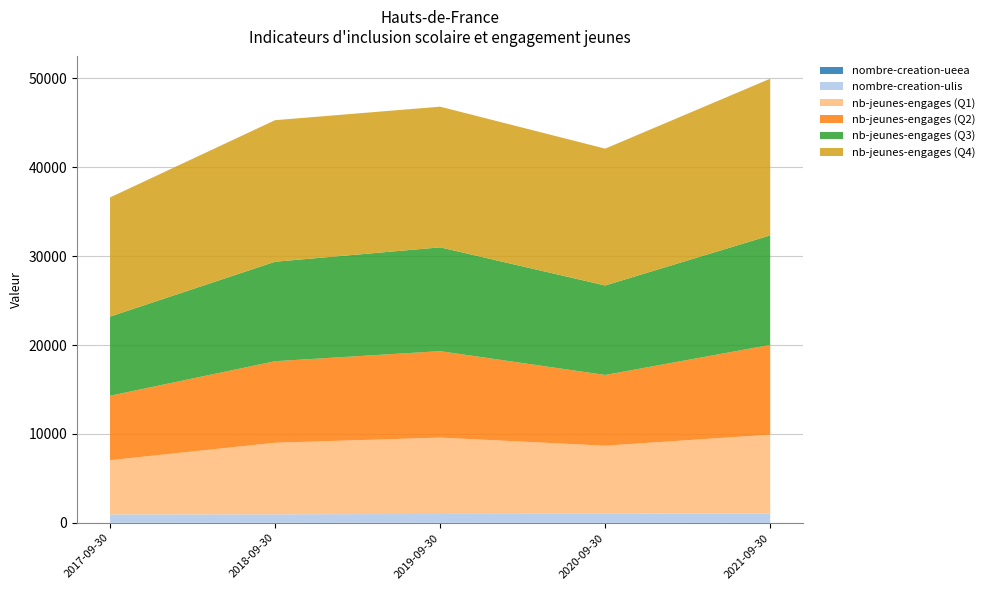

Reading right to left, transcribe all the data shown in this chart.

nombre-creation-ueea: 2021-09-30=21	2020-09-30=16	2019-09-30=11	2018-09-30=6	2017-09-30=5
nombre-creation-ulis: 2021-09-30=1030	2020-09-30=1005	2019-09-30=986	2018-09-30=949	2017-09-30=938
nb-jeunes-engages (Q1): 2021-09-30=8872	2020-09-30=7656	2019-09-30=8592	2018-09-30=8056	2017-09-30=6106
nb-jeunes-engages (Q2): 2021-09-30=10097	2020-09-30=7961	2019-09-30=9728	2018-09-30=9176	2017-09-30=7248
nb-jeunes-engages (Q3): 2021-09-30=12323	2020-09-30=10070	2019-09-30=11682	2018-09-30=11193	2017-09-30=8909
nb-jeunes-engages (Q4): 2021-09-30=17634	2020-09-30=15398	2019-09-30=15830	2018-09-30=15929	2017-09-30=13409